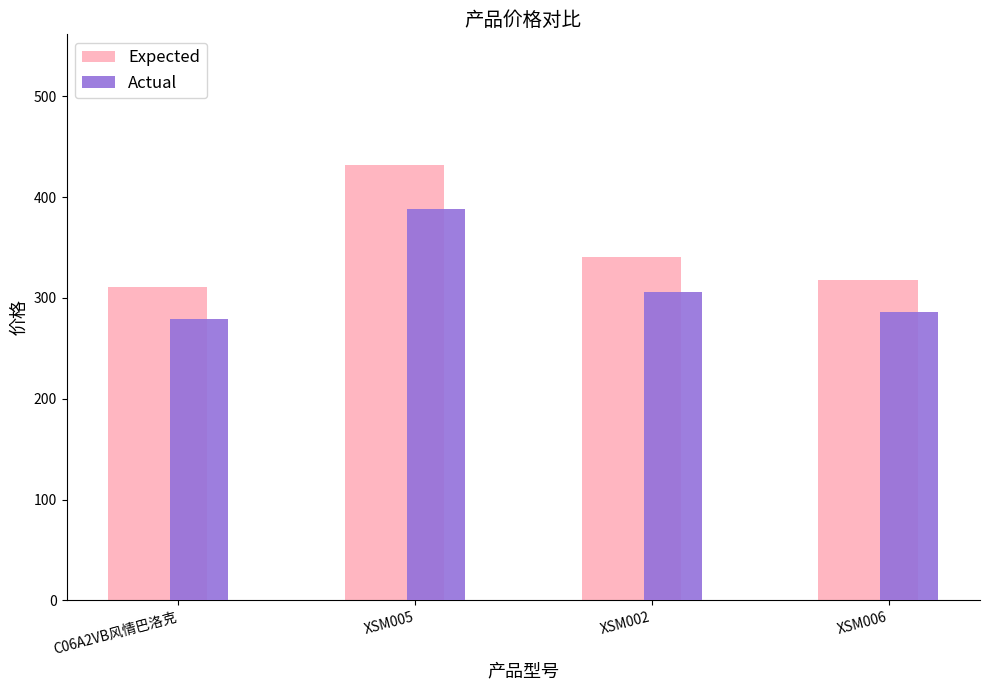

What value does the Expected series have at XSM005, to the nearest 5?

430